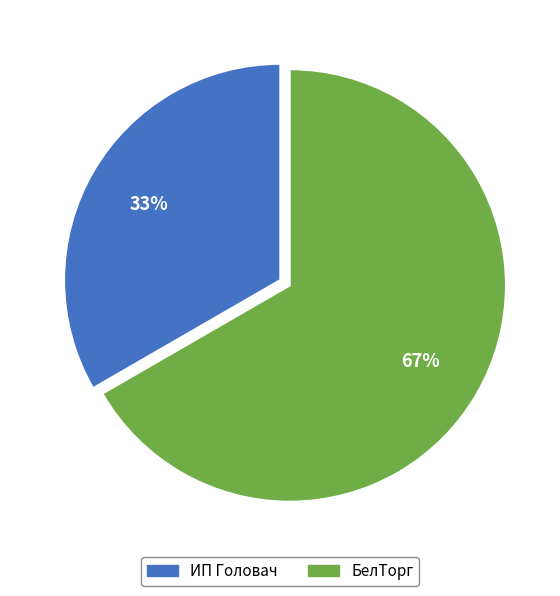

Combined, do ИП Головач and БелТорг account for over 50%?

Yes